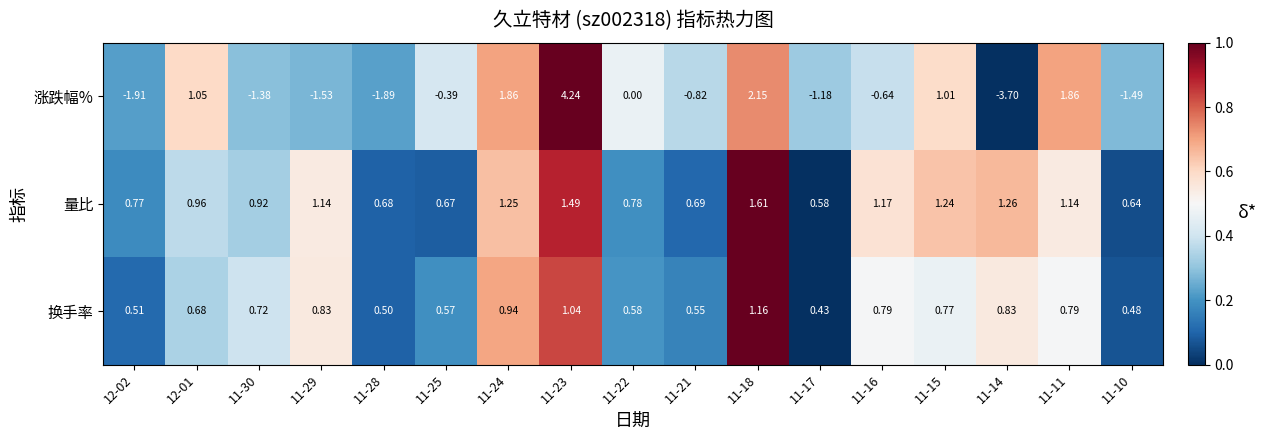

Between 11-23 and 11-18, which series saw the biggest shift?

涨跌幅%